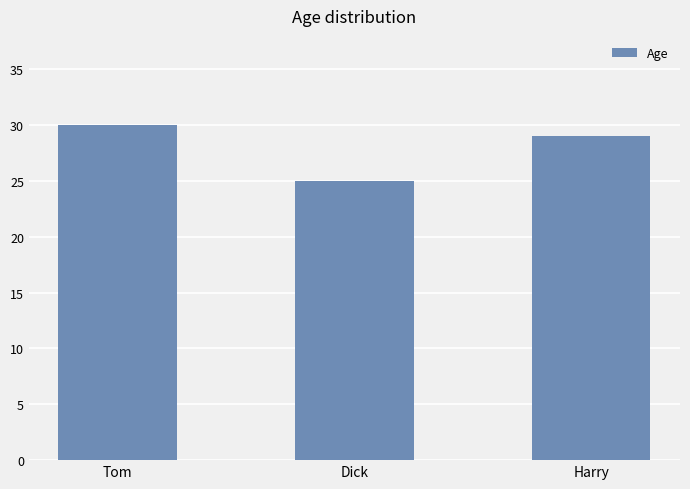

The chart shows a value of 29 at Harry. True or false?

True